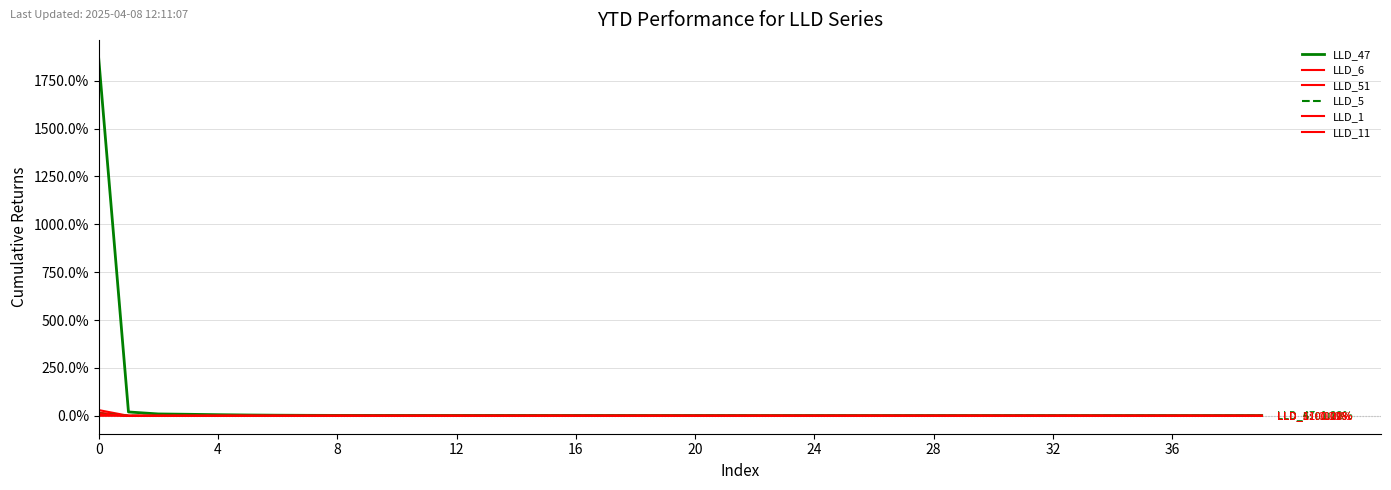

At which category does LLD_1 reach its first local valley?

32